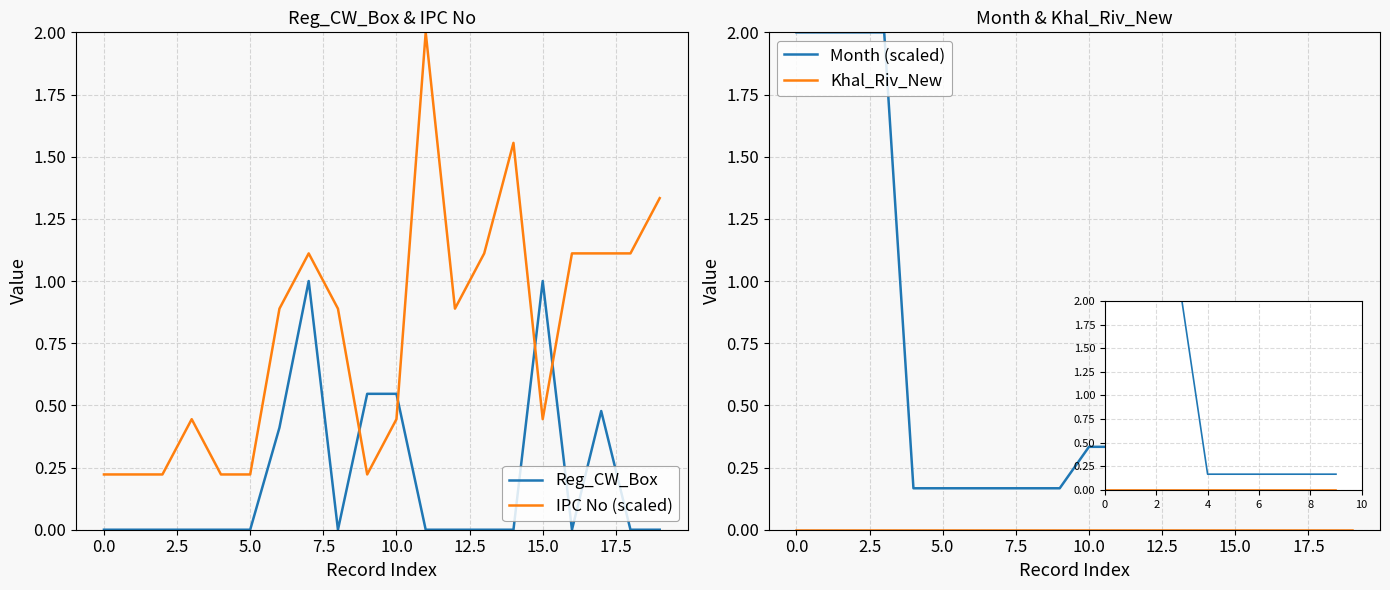

How many distinct data groups are displayed?

4